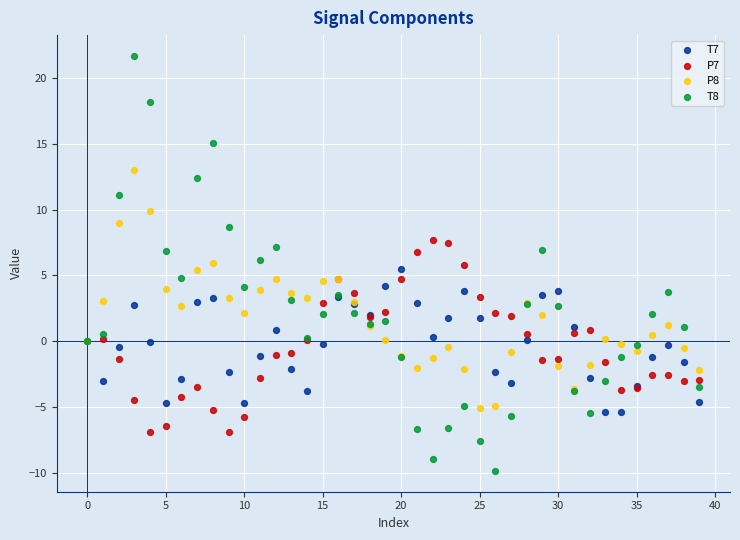

Which series reaches the minimum Y coordinate?

T8